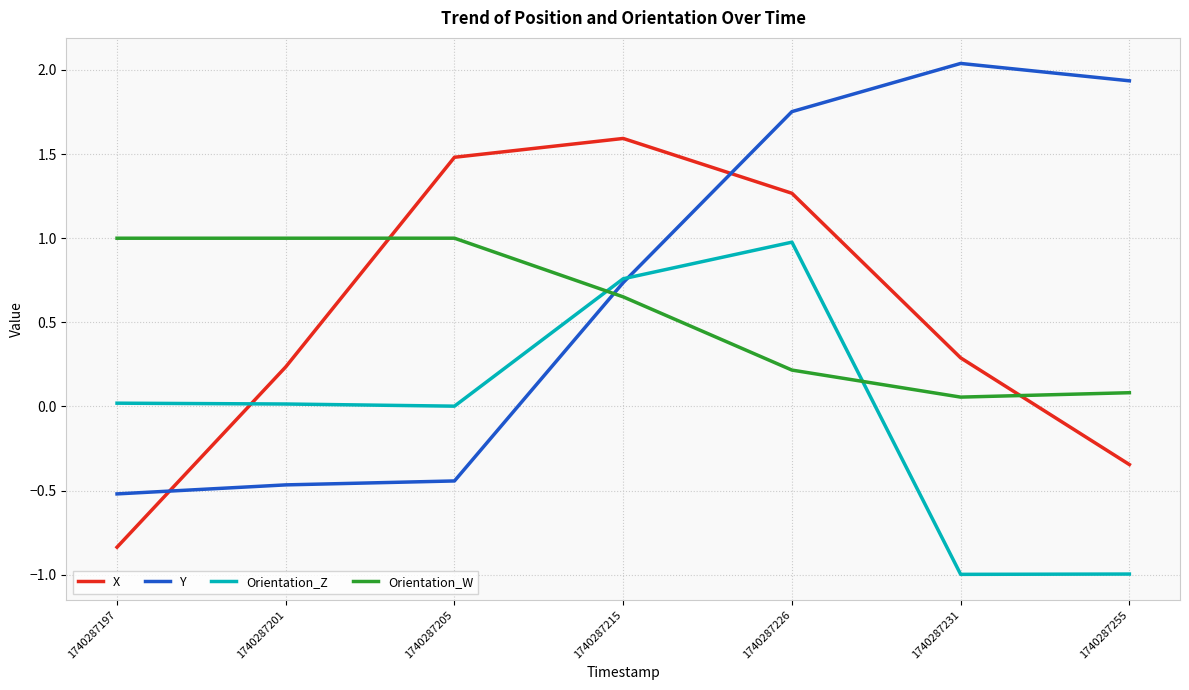

Rank the categories by X value from highest to lowest.

1740287215, 1740287205, 1740287226, 1740287231, 1740287201, 1740287255, 1740287197